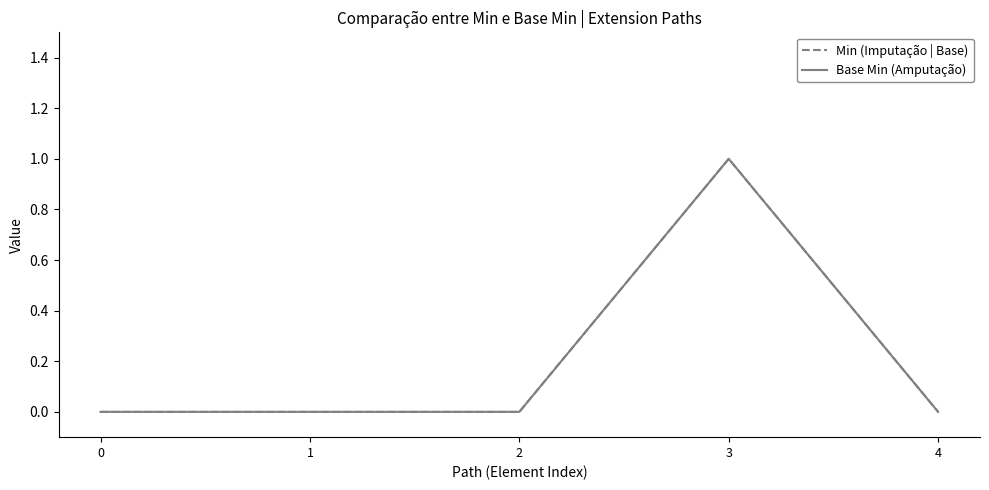

At how many categories does at least one series exceed 0?

1